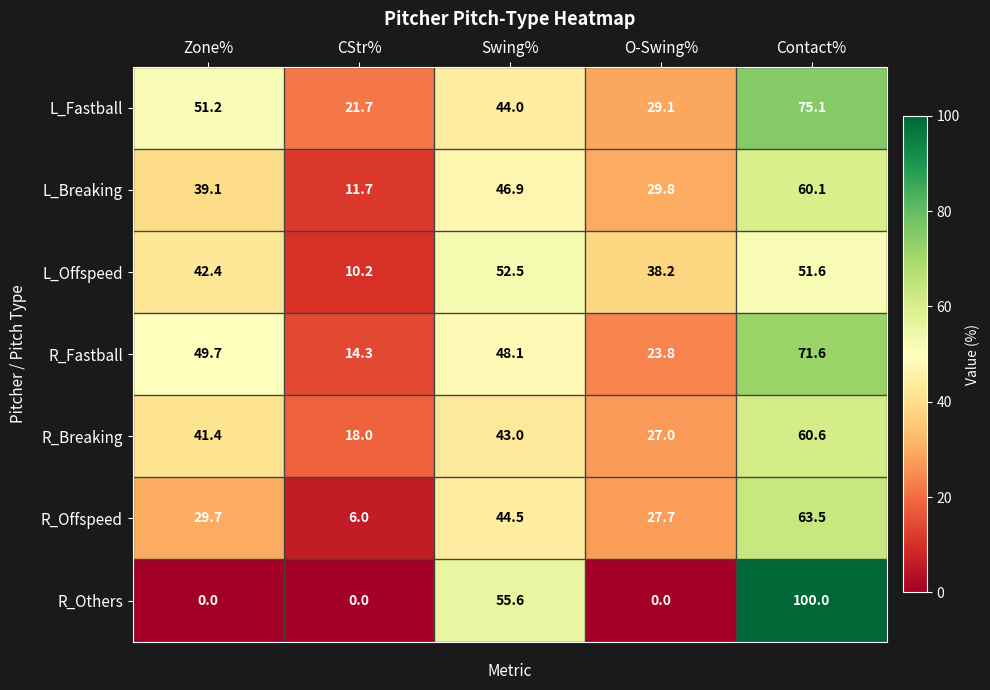

Rank the series by their maximum value, from lowest to highest.

L_Offspeed, L_Breaking, R_Breaking, R_Offspeed, R_Fastball, L_Fastball, R_Others